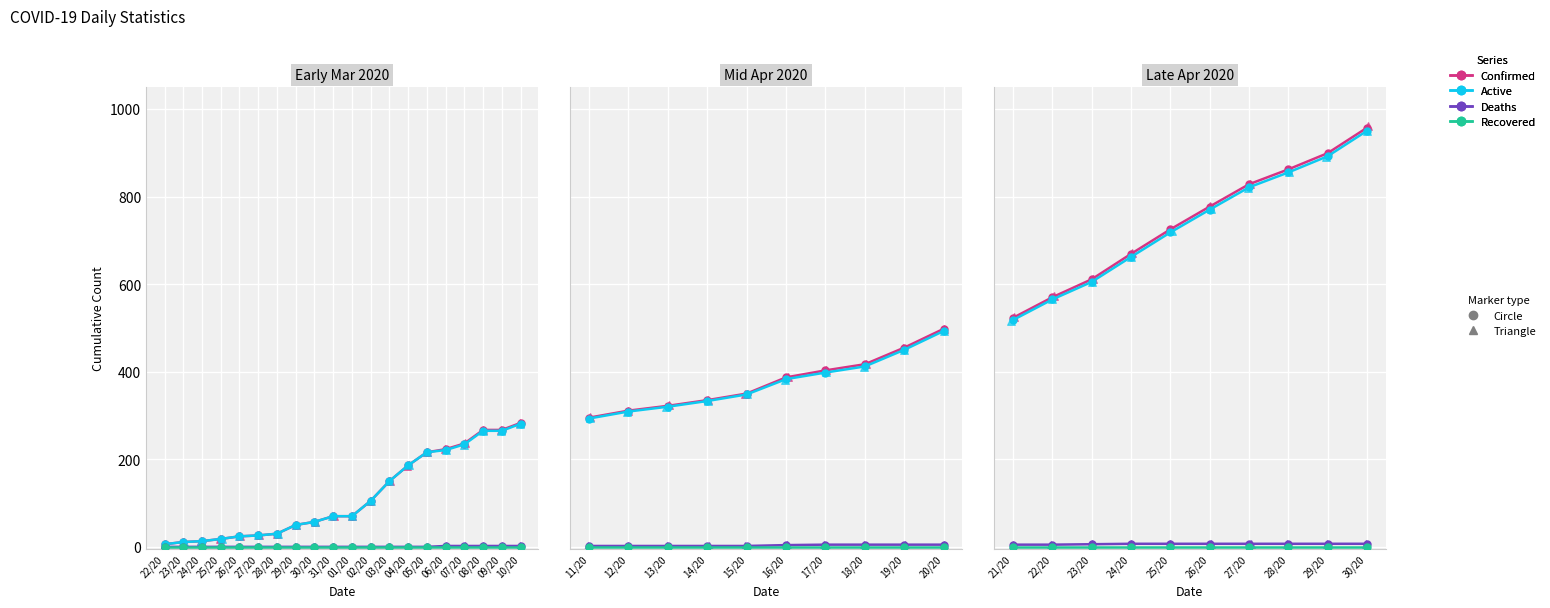

Which series reaches the minimum Y coordinate?

Deaths